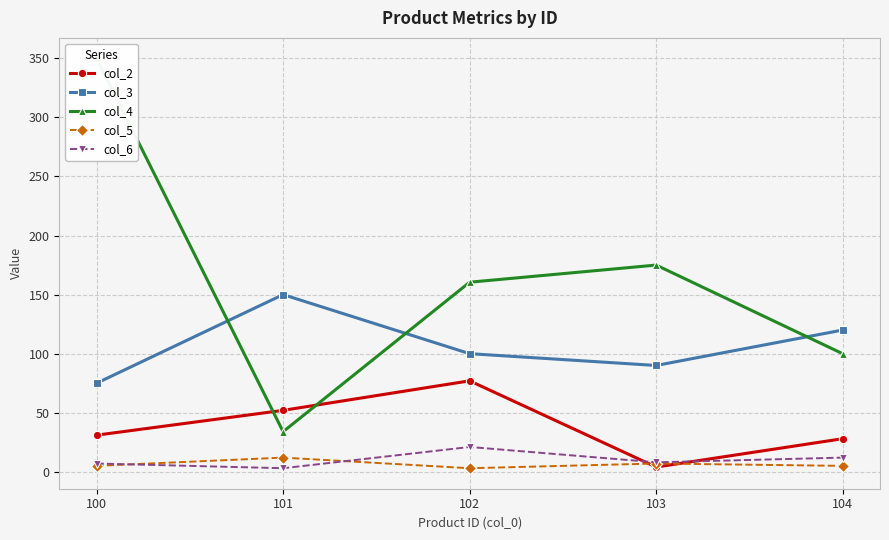

What is the value of the col_3 point at the 2nd from the left?

150